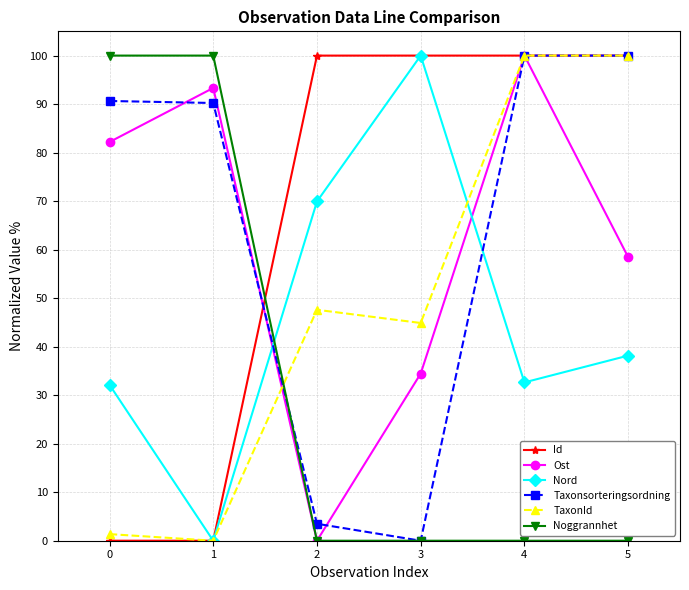

How many data points in TaxonId are less than 47?

3